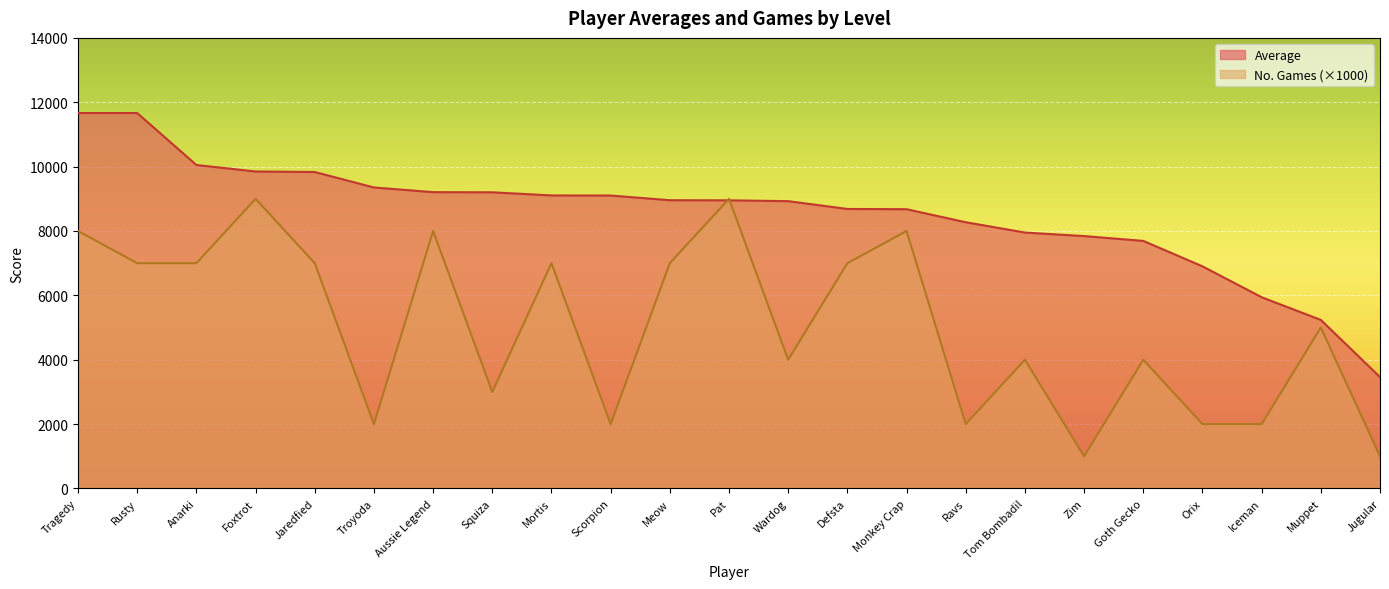

At how many categories does at least one series exceed 11081?

2